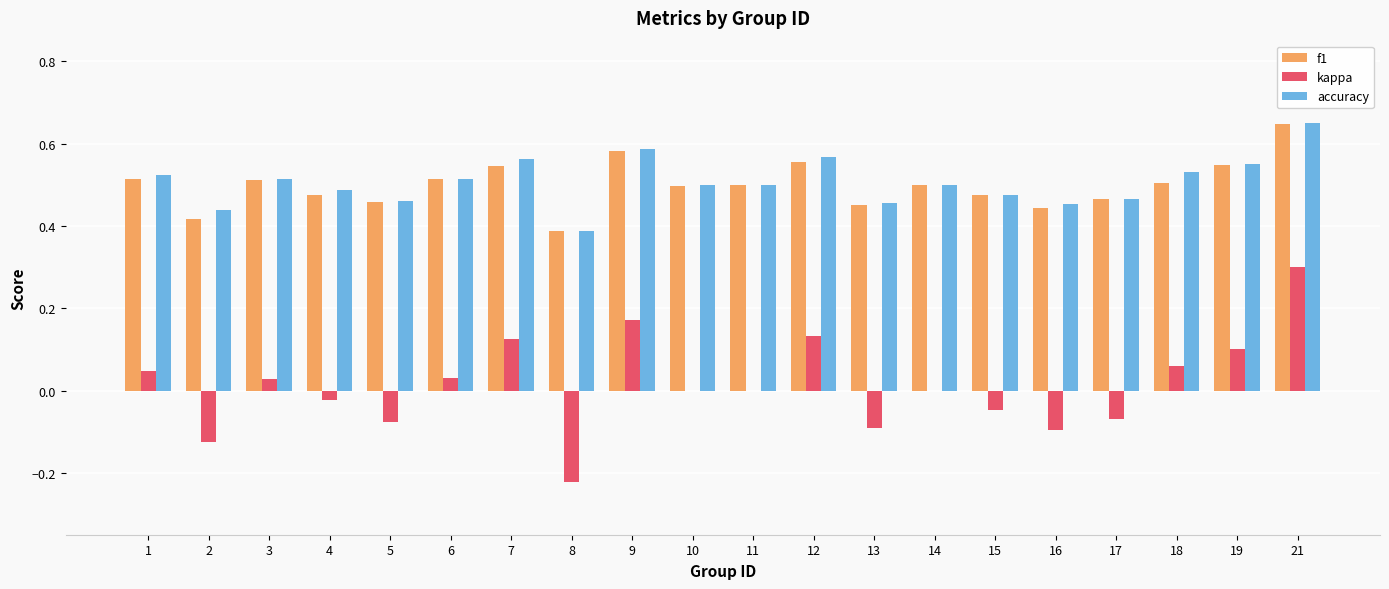

At which category is the sum across all series the highest?

21